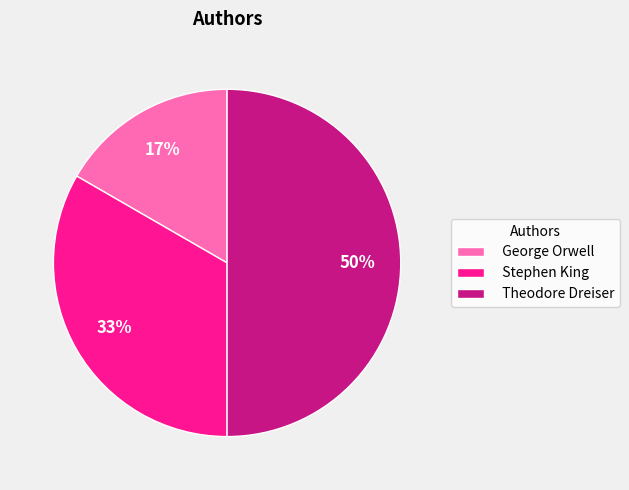

Is it true that Stephen King is 33% of the pie?

True